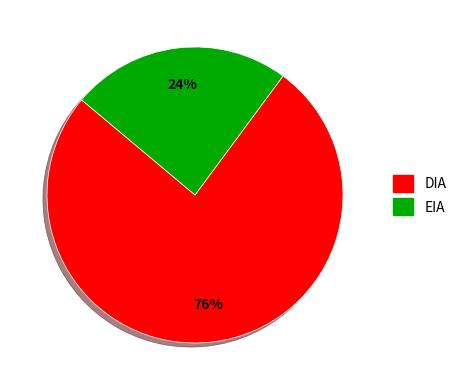

To the nearest percent, what portion does DIA represent?

76%